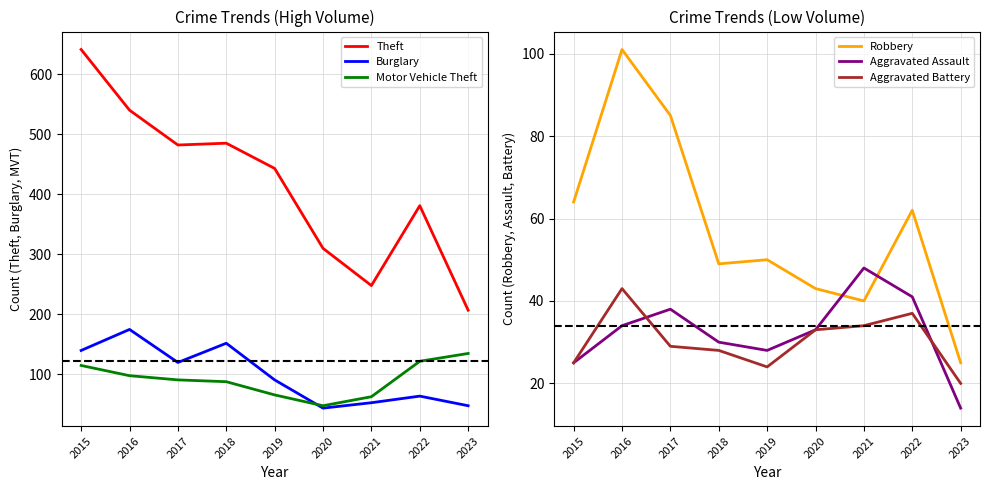

How many lines are shown in the chart?

6